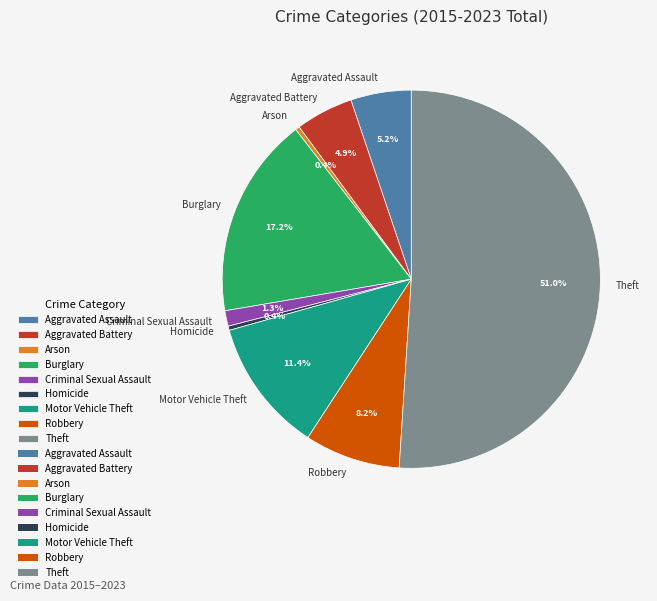

Which slice represents more than half of the pie?

Theft